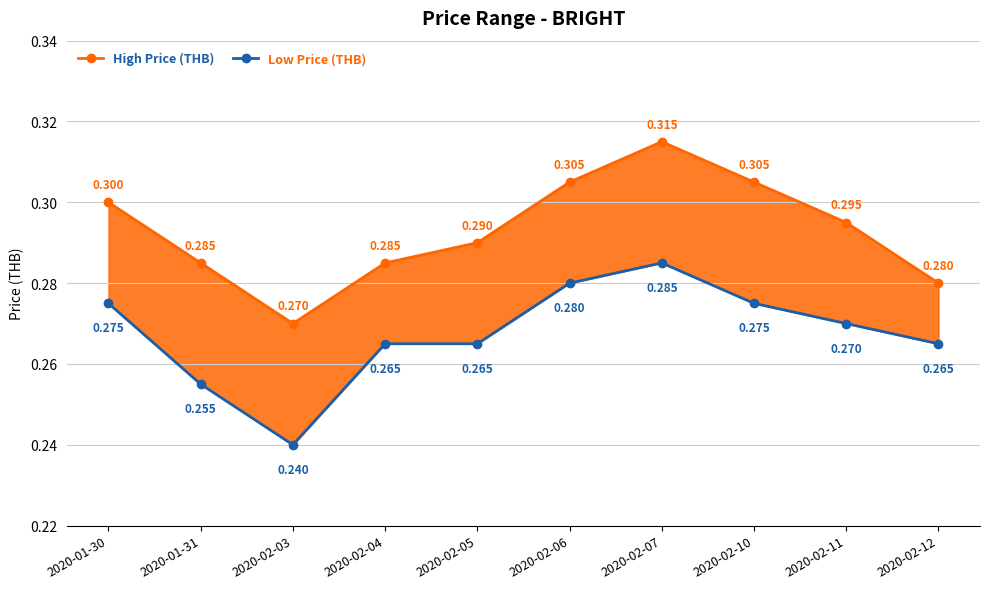

What is the average value of the High Price (THB) series?

0.3